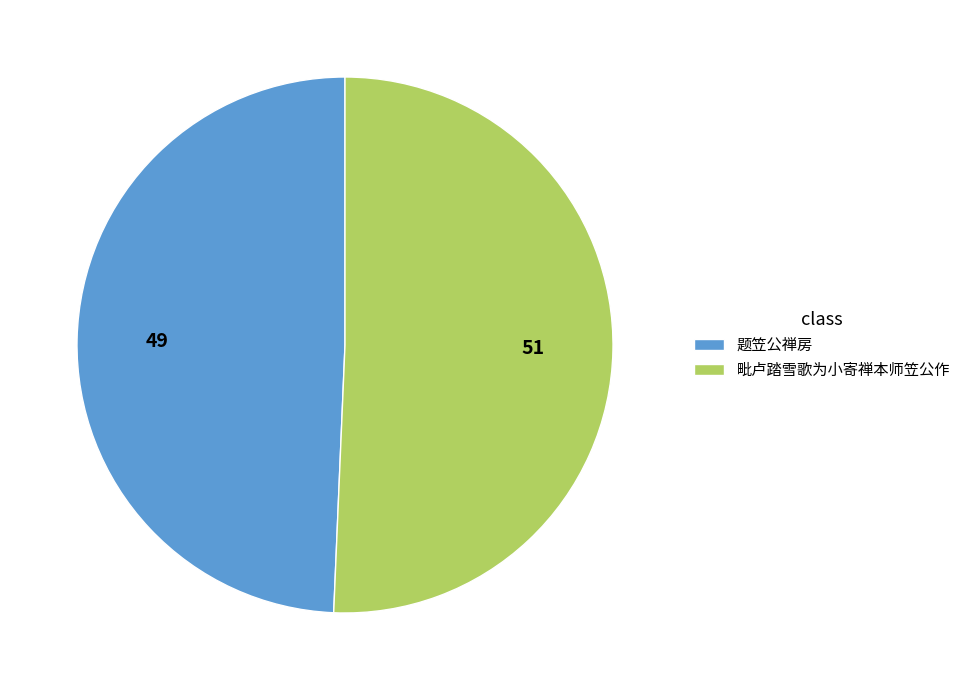

Combined, do 题笠公禅房 and 毗卢踏雪歌为小寄禅本师笠公作 account for over 50%?

Yes